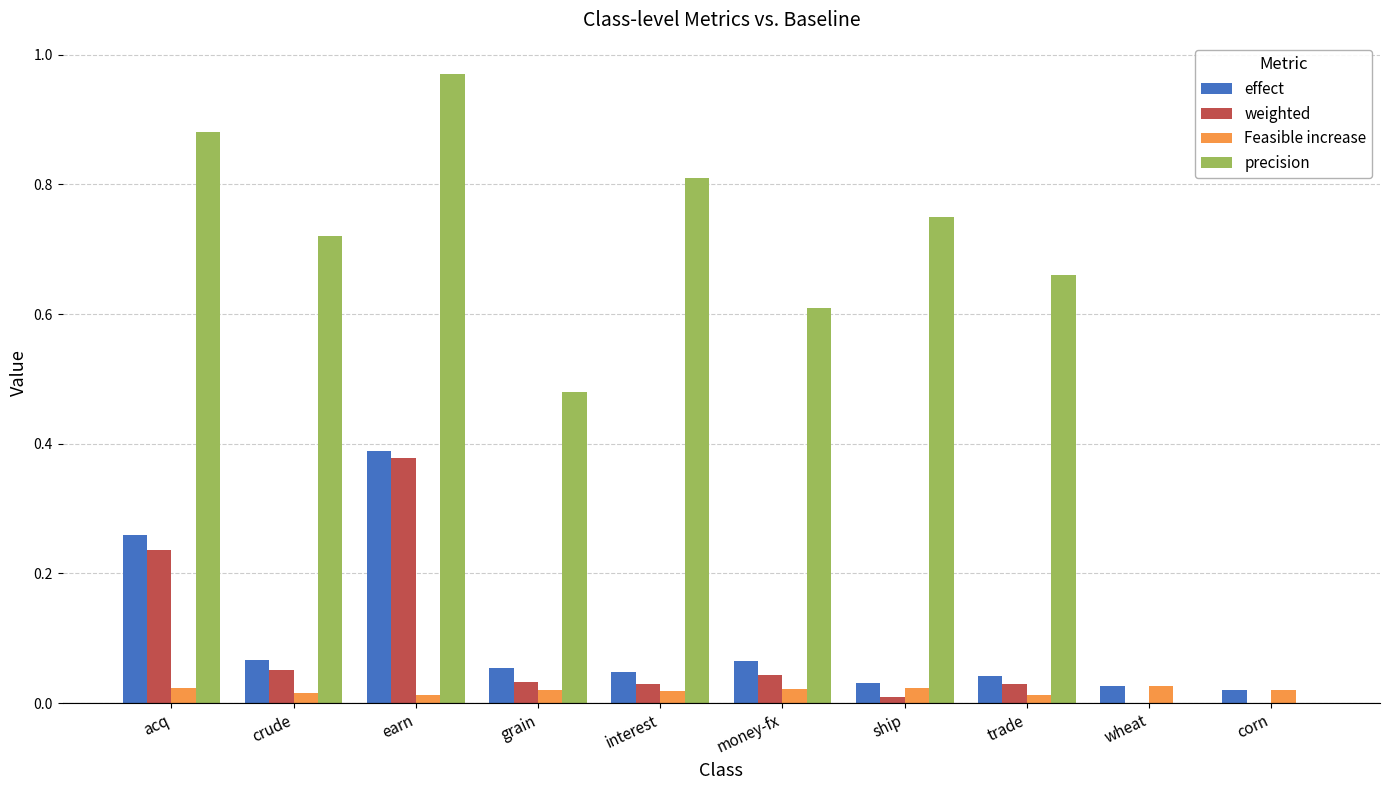

True or false: weighted has a value of 0.2 at wheat.

False